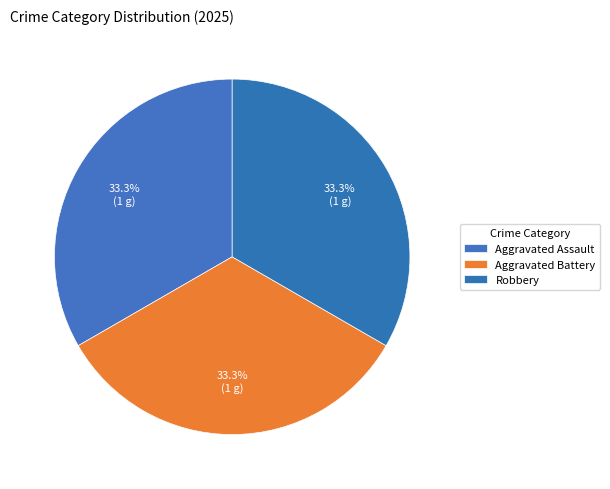

What percentage do Aggravated Battery and Robbery together represent?

66.7%